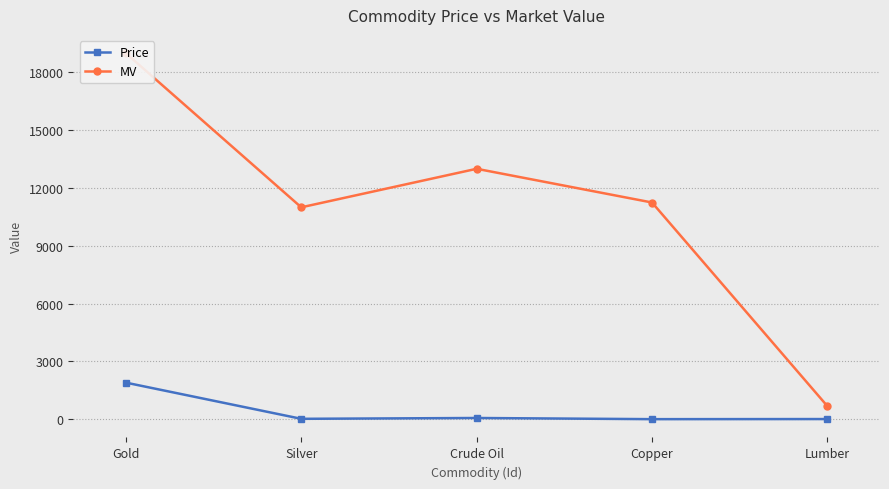

Does the chart have visible grid lines?

Yes